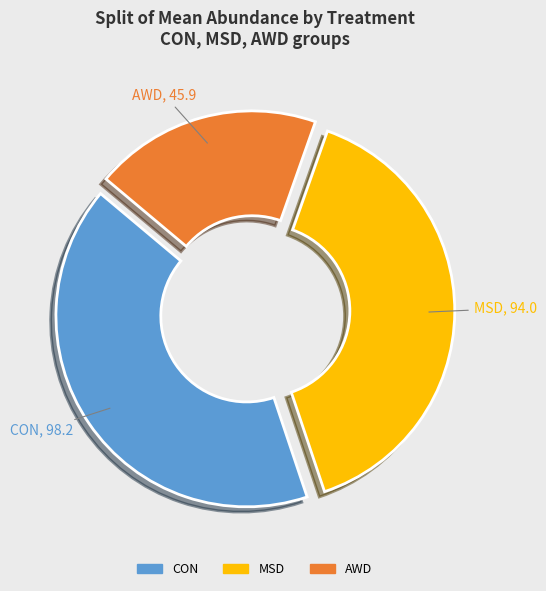

To the nearest percent, what percentage of the pie is AWD?

19%